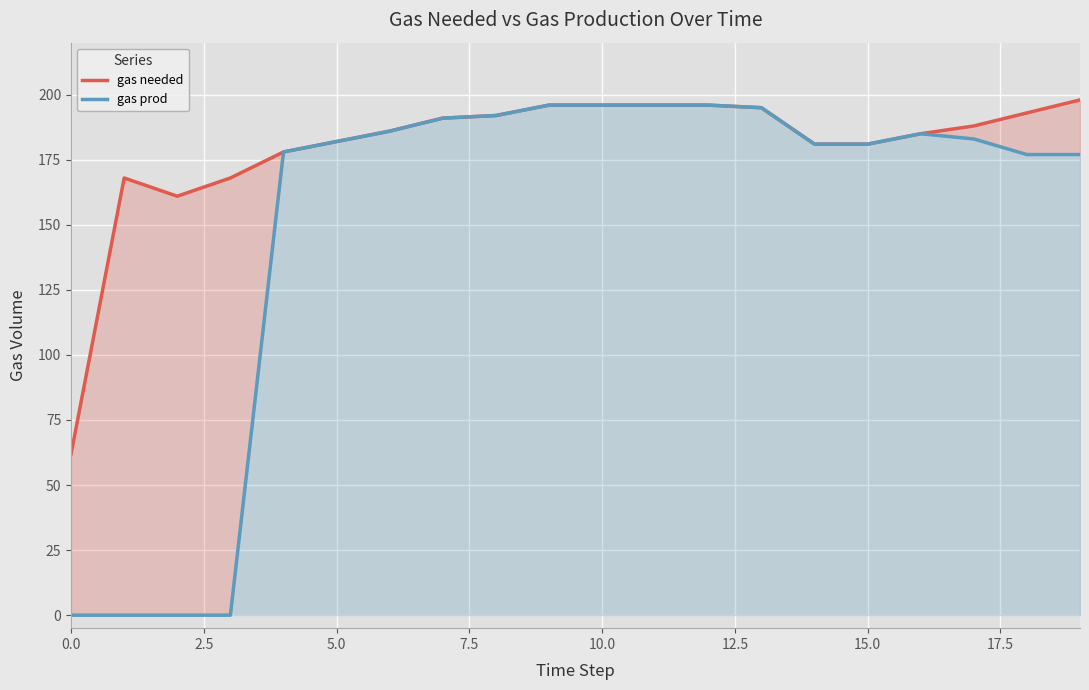

Which series has the largest range (max minus min)?

gas prod